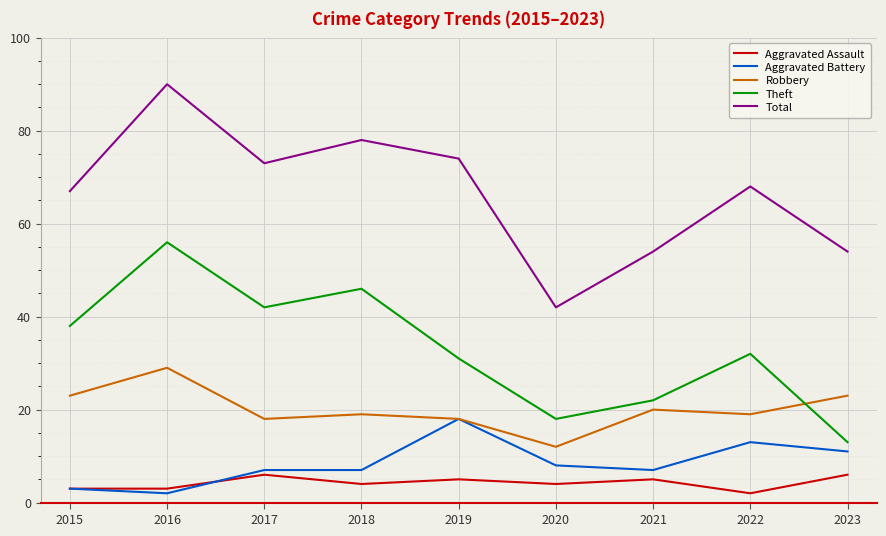

At which category is the sum across all series the highest?

2016